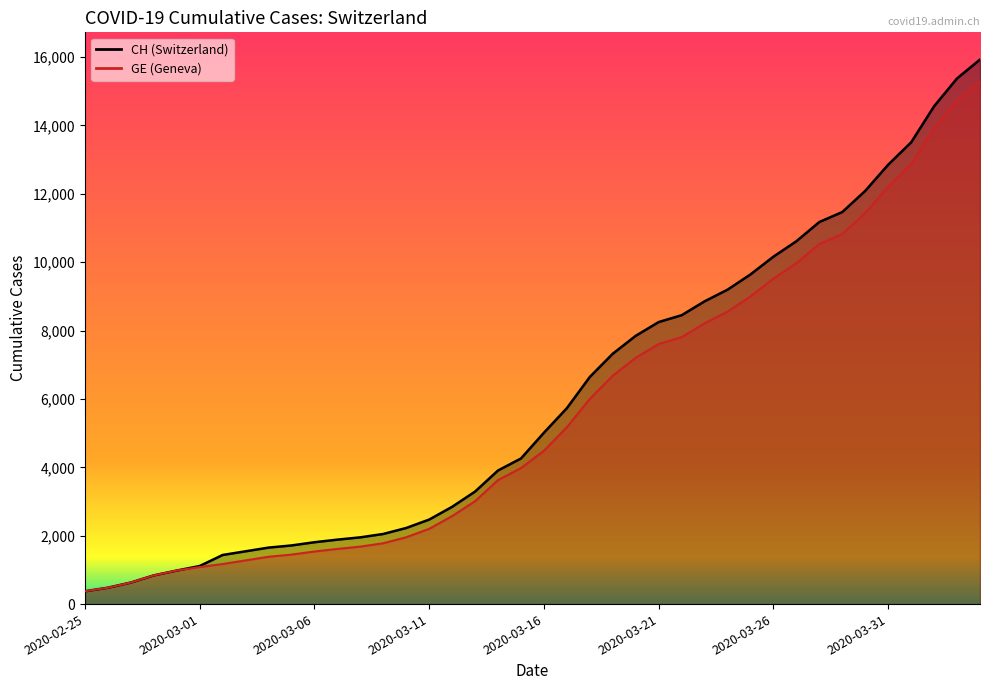

Rank the series at 2020-03-31 from lowest to highest value.

GE, CH